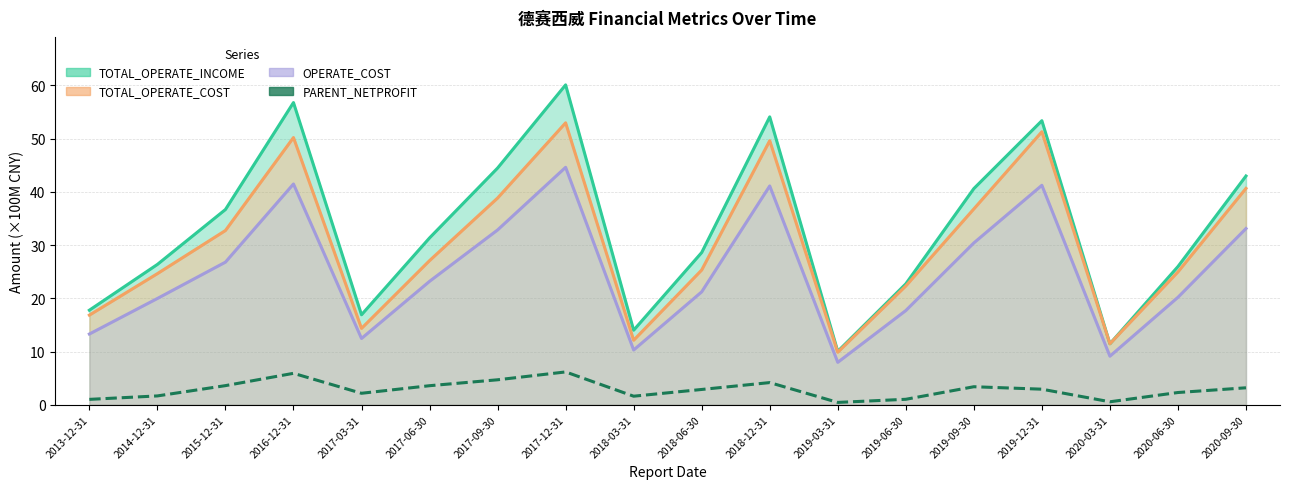

What are all the series names shown in the legend?

TOTAL_OPERATE_INCOME, TOTAL_OPERATE_COST, OPERATE_COST, PARENT_NETPROFIT